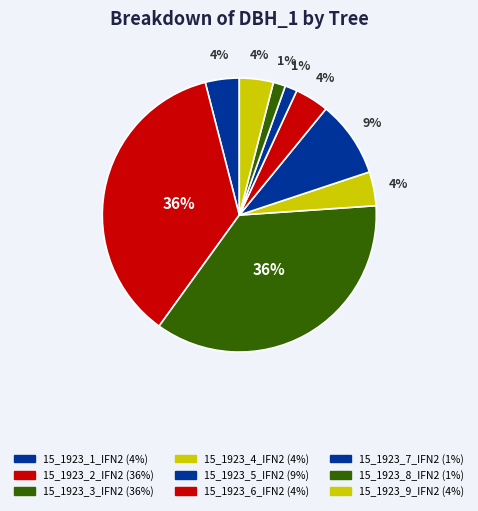

What is the change in value from 15_1923_5_IFN2 to 15_1923_6_IFN2?

-17.7